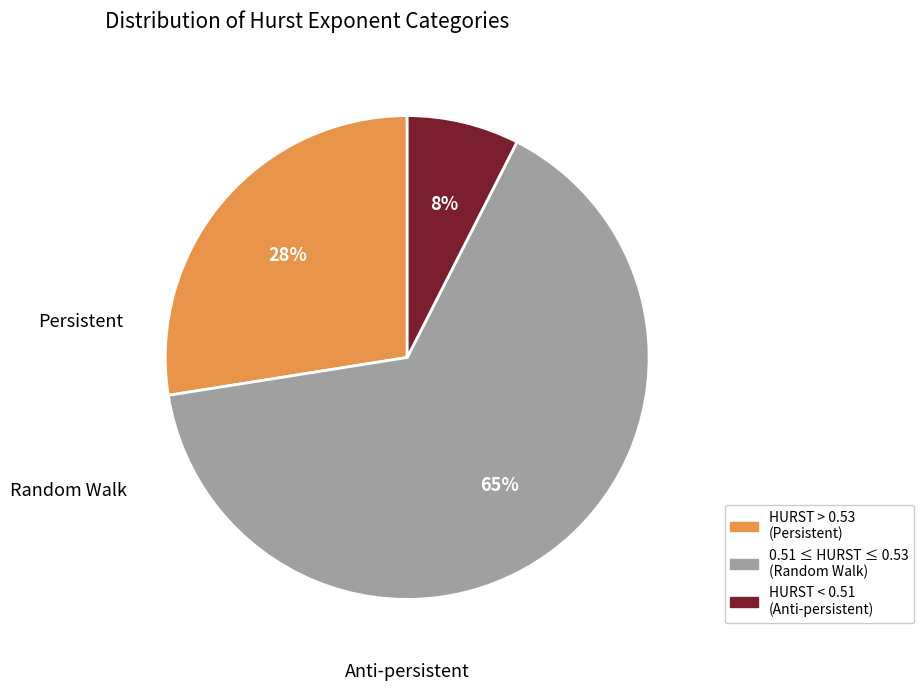

Is there any slice that represents more than half of the pie?

Yes